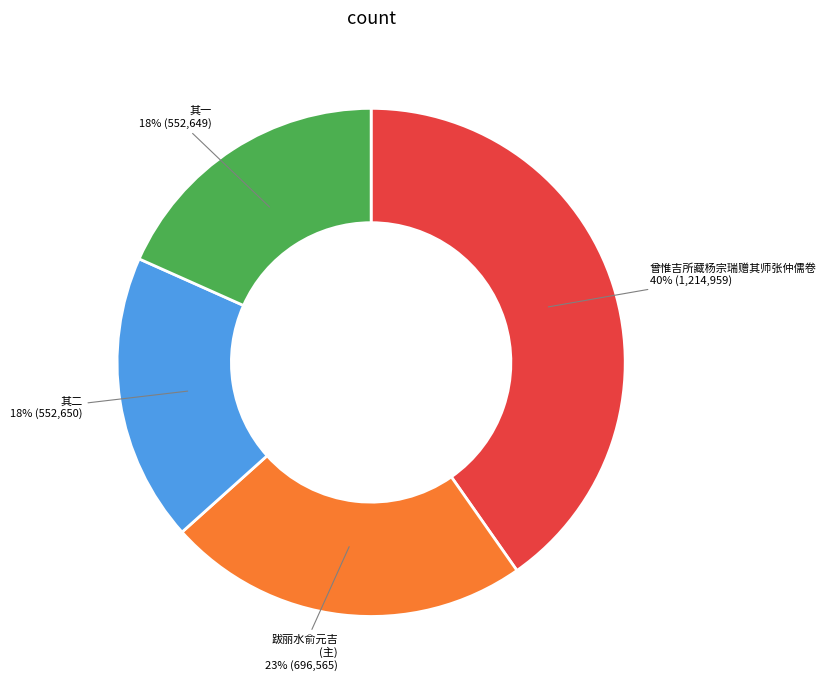

Is there a majority slice in this chart?

No